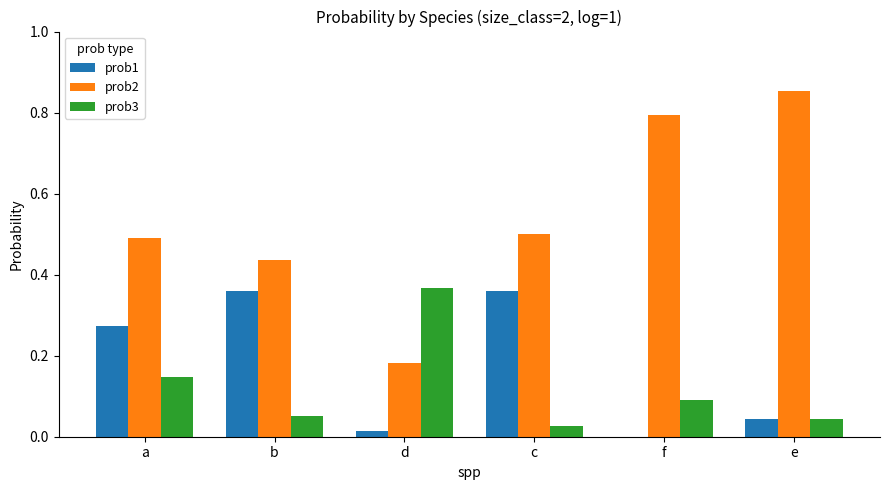

At which label does prob3 reach its peak?

d